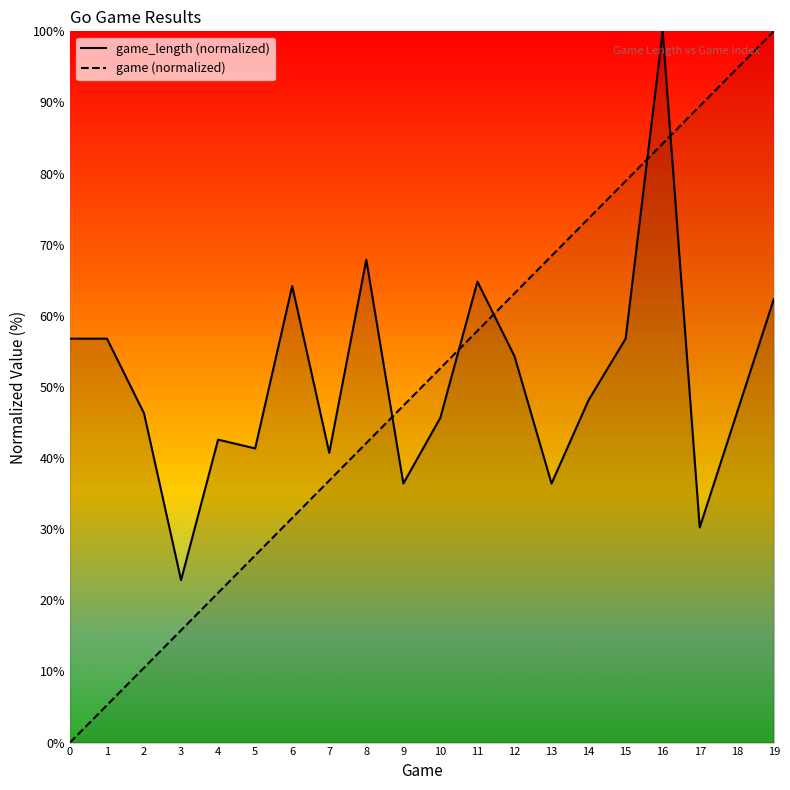

How many interior local valleys does the game_length series have?

6